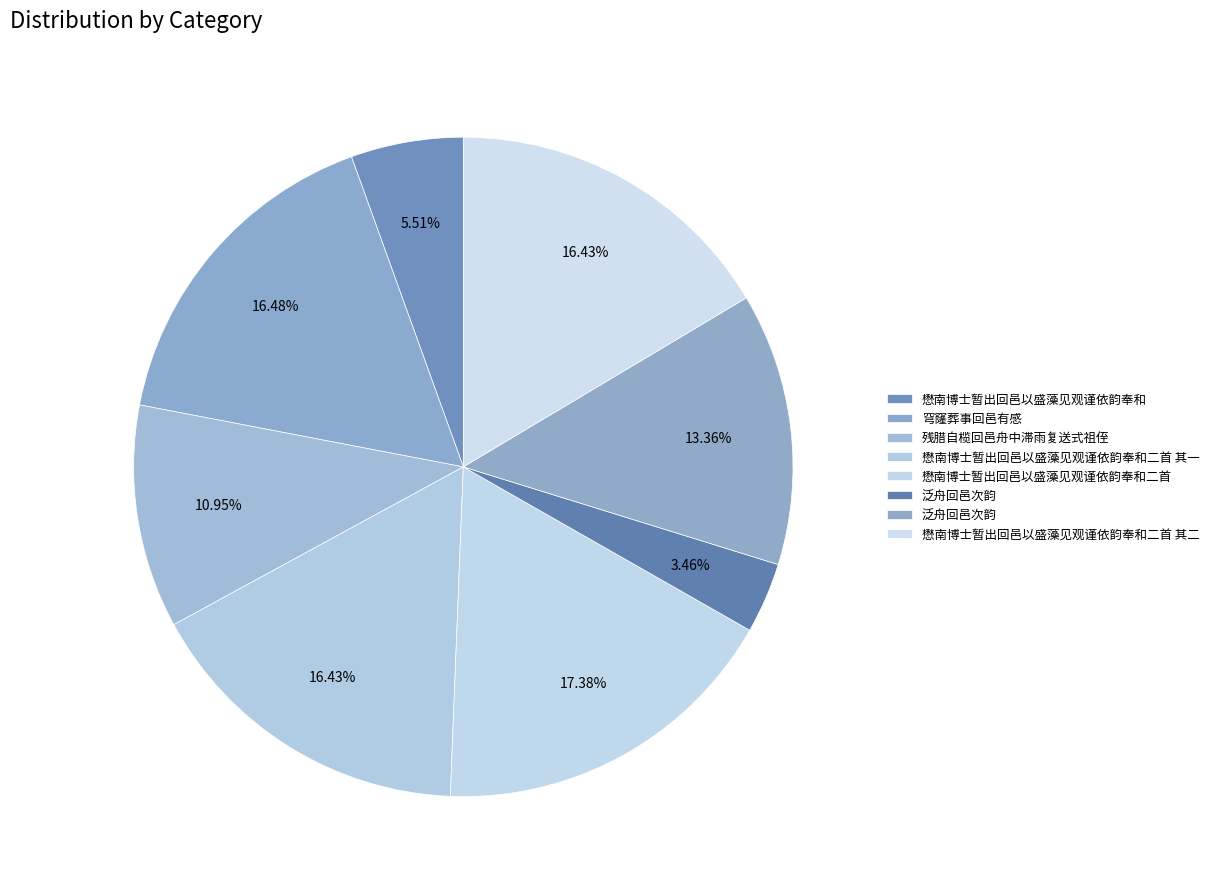

Which category has the smallest portion of the pie?

泛舟回邑次韵